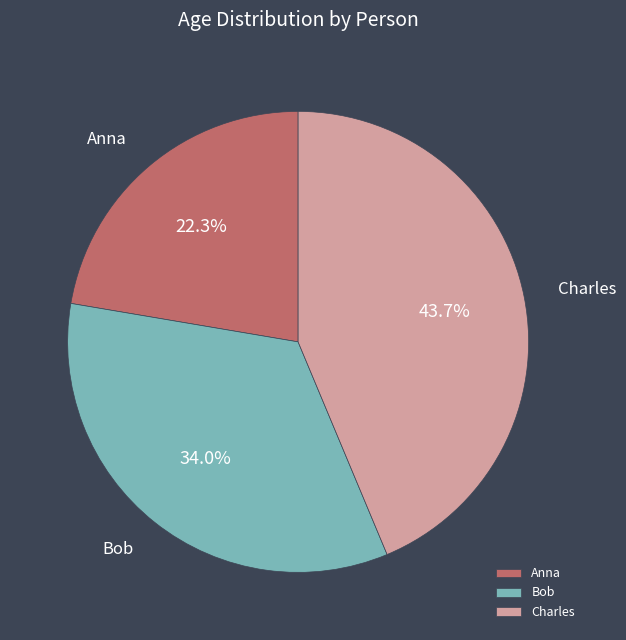

Rank the categories by value from highest to lowest.

Charles, Bob, Anna